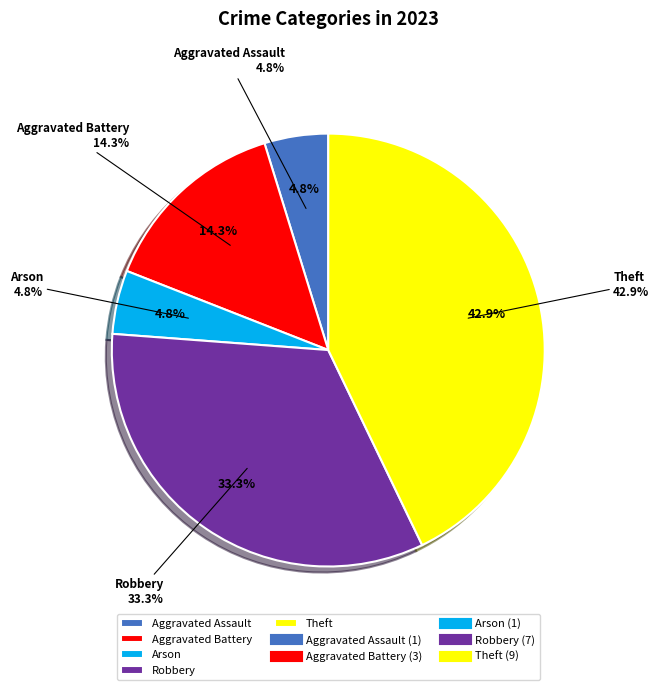

To the nearest percent, what portion does Arson represent?

5%